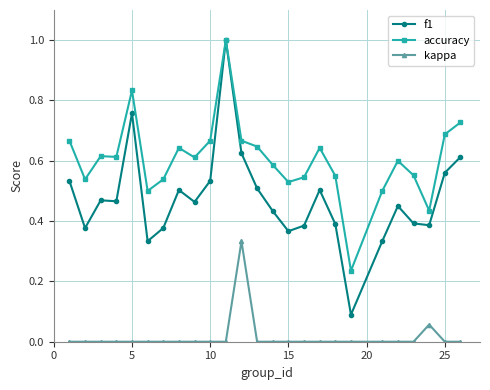

True or false: accuracy has more than 1 interior local peaks.

True